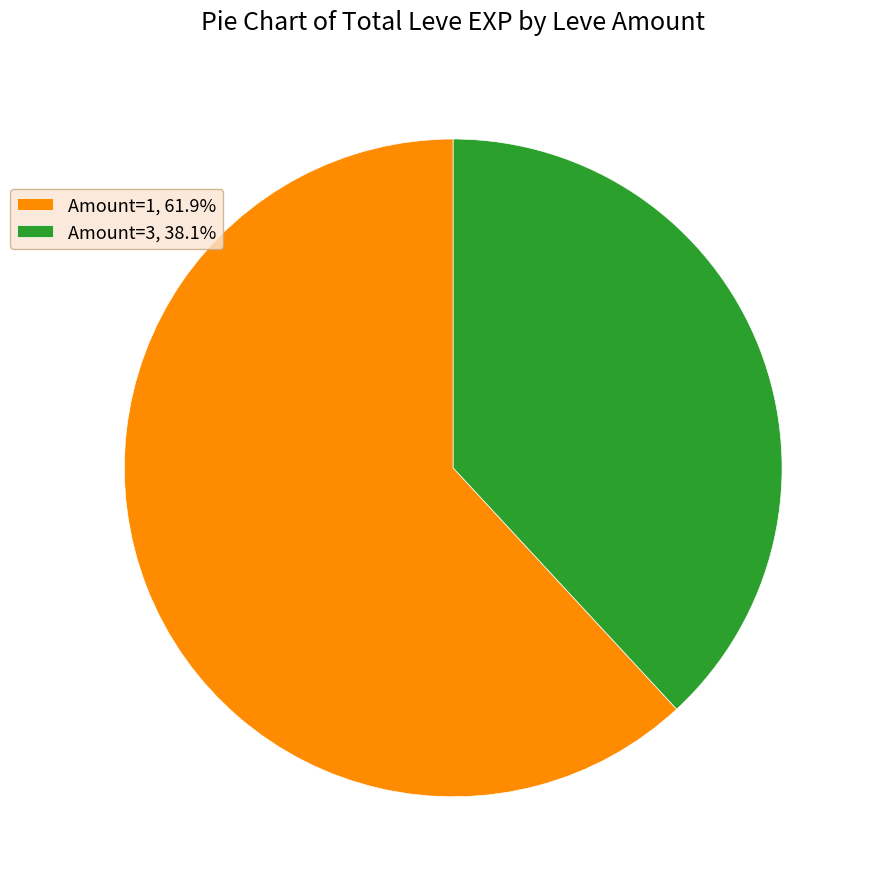

Approximately how many times larger is the value at Amount=3, 38.1% compared to Amount=1, 61.9%?

0.6